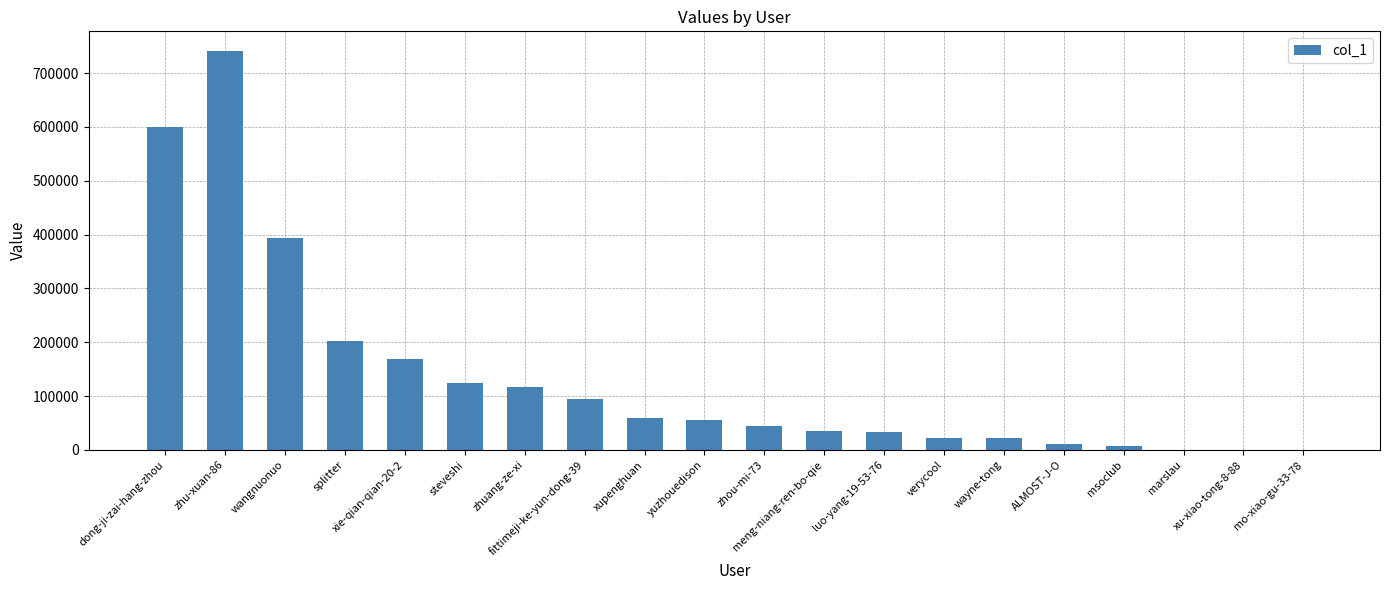

What is the greatest value displayed?

740489